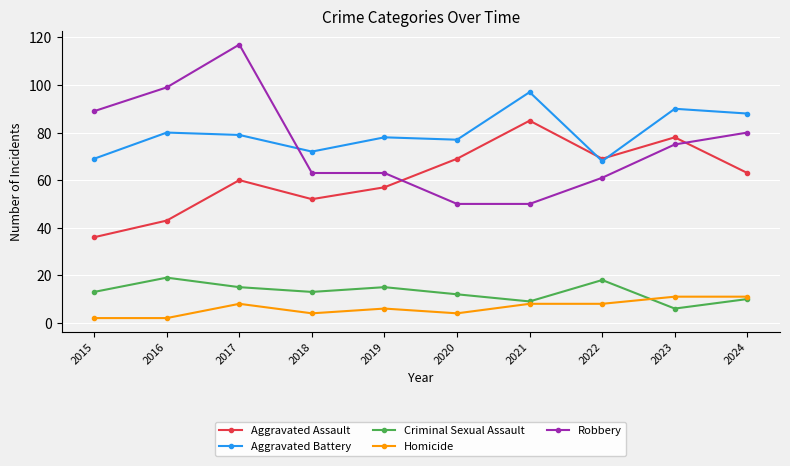

True or false: Criminal Sexual Assault has more than 1 interior local peaks.

True